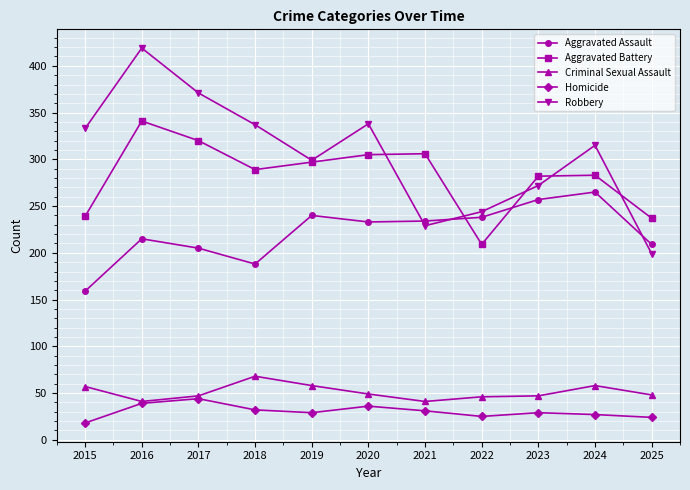

What is the sum of the Homicide values at 2015 and 2016?

57